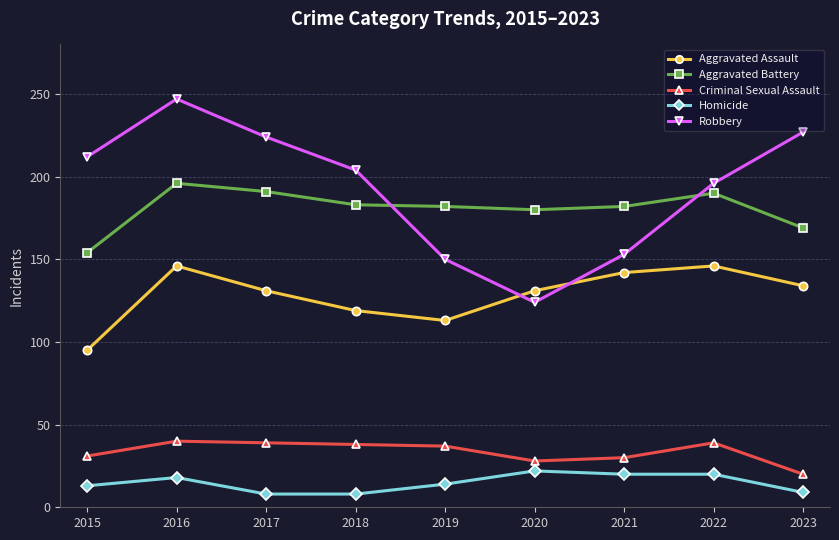

What are all the series names shown in the legend?

Aggravated Assault, Aggravated Battery, Criminal Sexual Assault, Homicide, Robbery